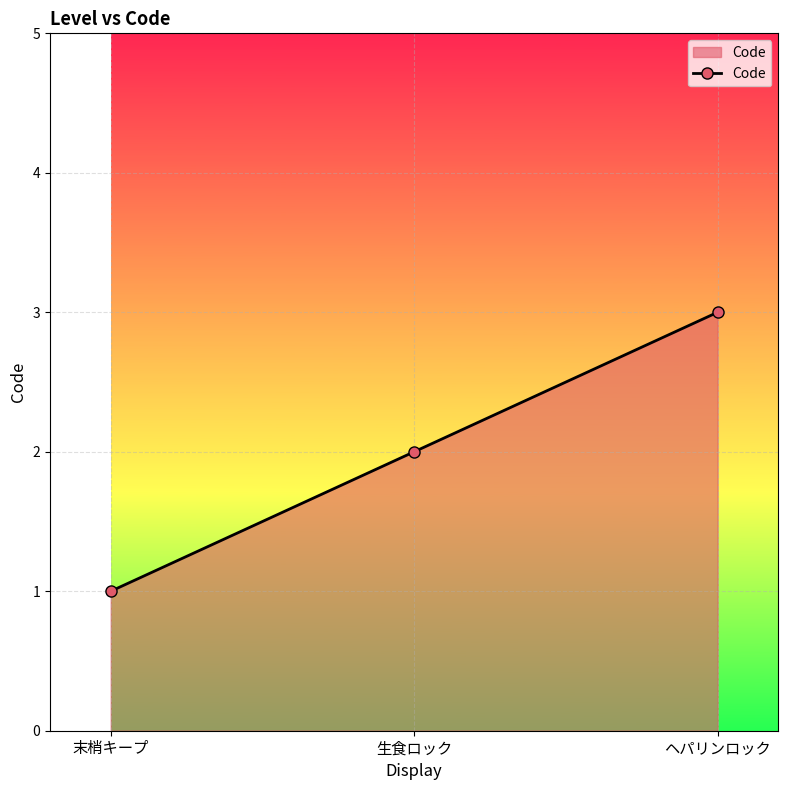

Reading left to right, list all the values displayed in this chart.

1	2	3